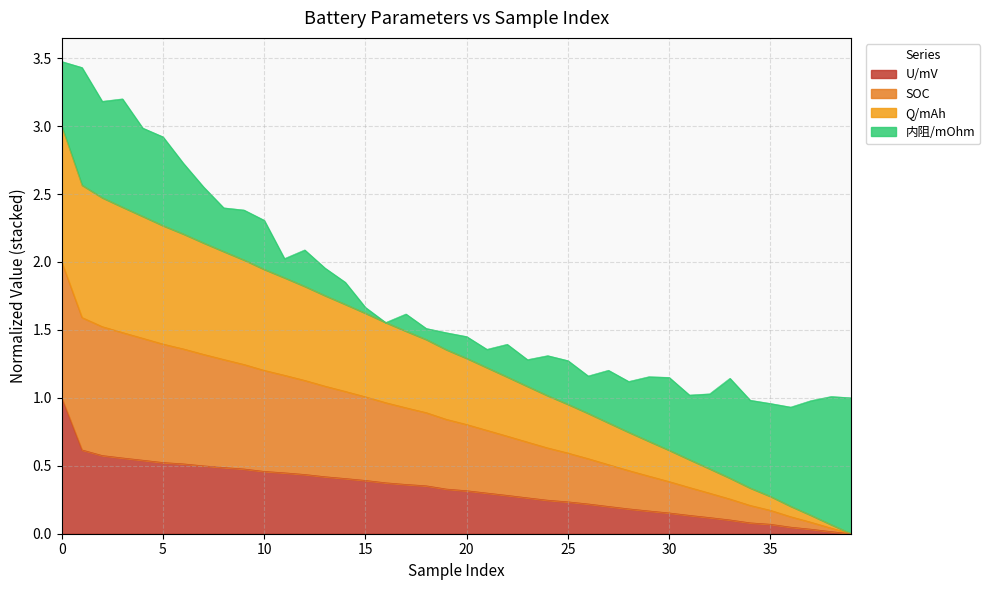

True or false: SOC and U/mV intersect in this chart.

False